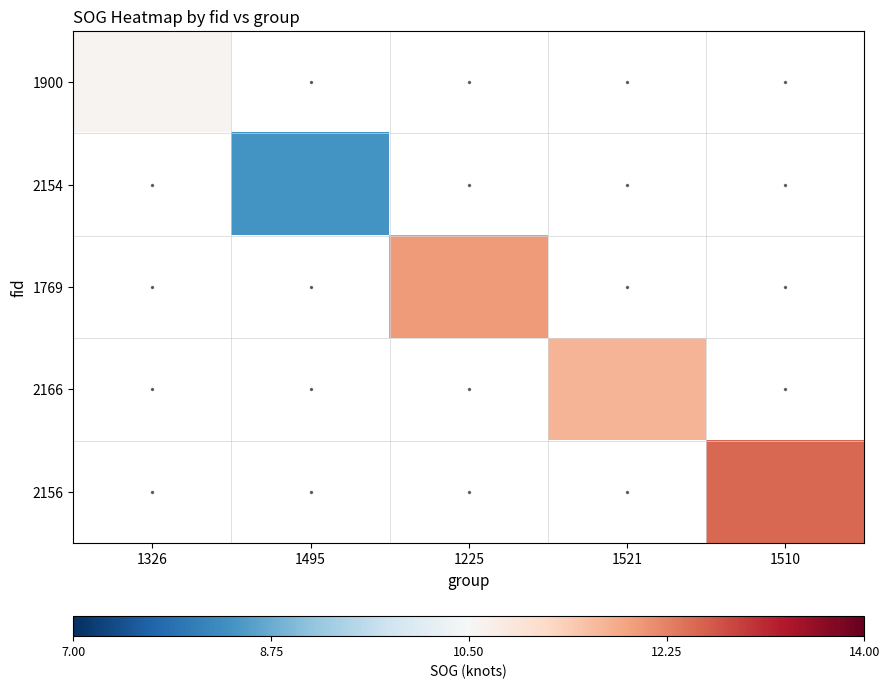

How many values in 2154 are above zero?

1